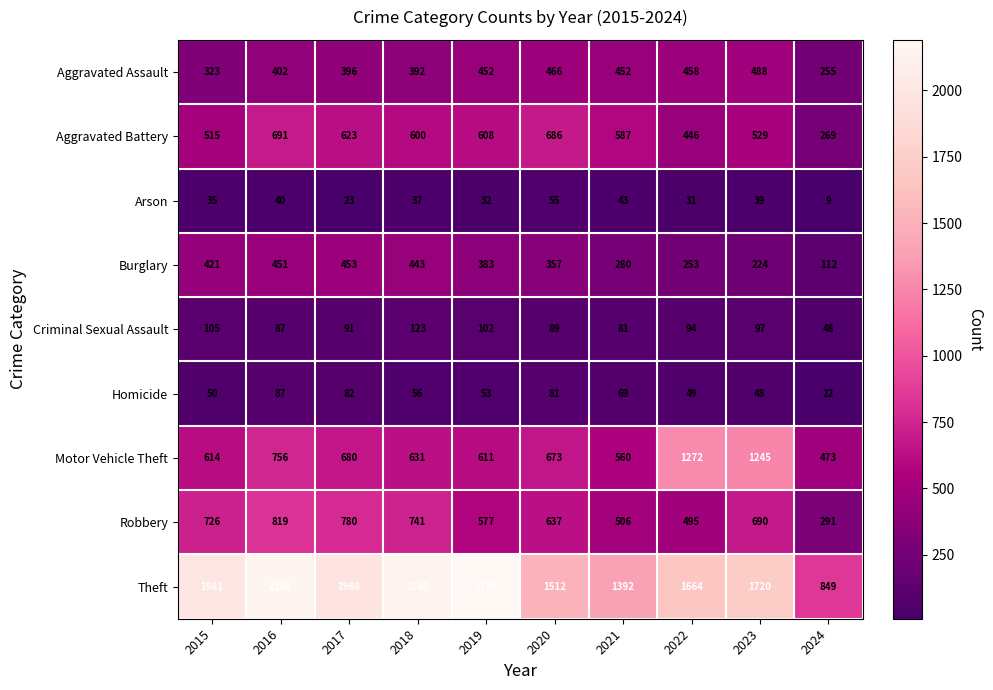

What is the maximum value for Motor Vehicle Theft?

1272